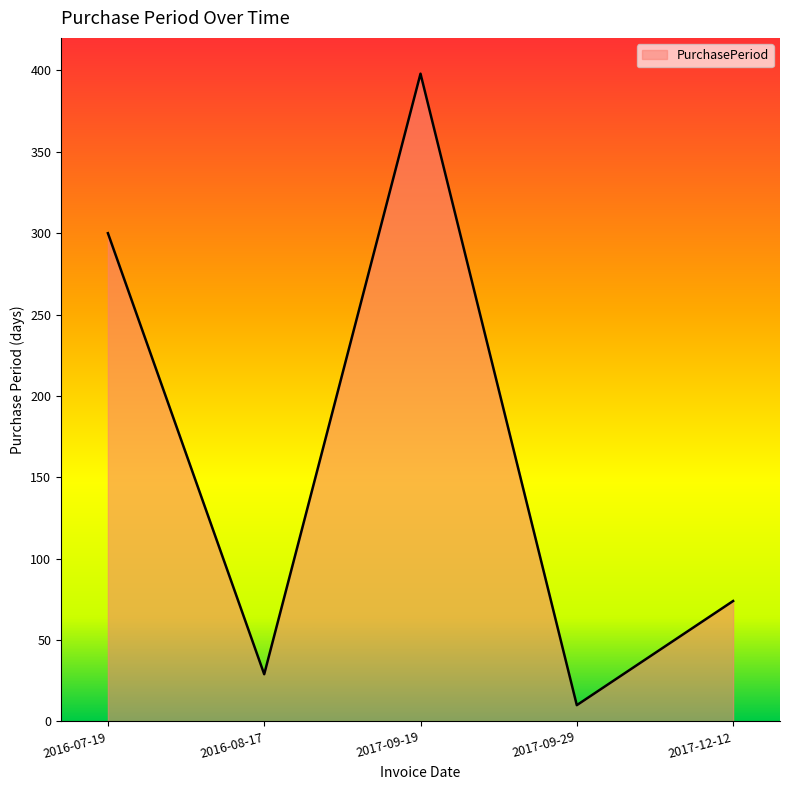

Rank the categories by value from lowest to highest.

2017-09-29, 2016-08-17, 2017-12-12, 2016-07-19, 2017-09-19